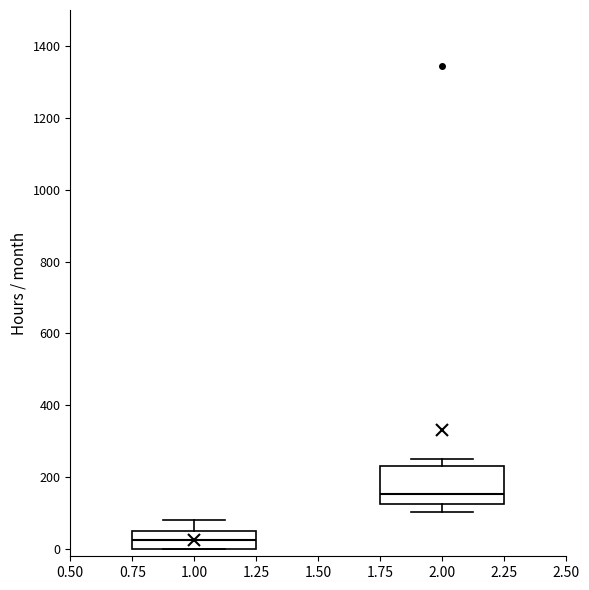

Reading left to right, read every box against the y-axis: the position of its median line, the range the box covers, and the ends of its whiskers. The values are not printed on the chart, so give them approximately, as read against the axis.

1.00: median 20, box 0 to 40, whiskers 0 to 80
2.00: median 160, box 120 to 240, whiskers 100 to 260